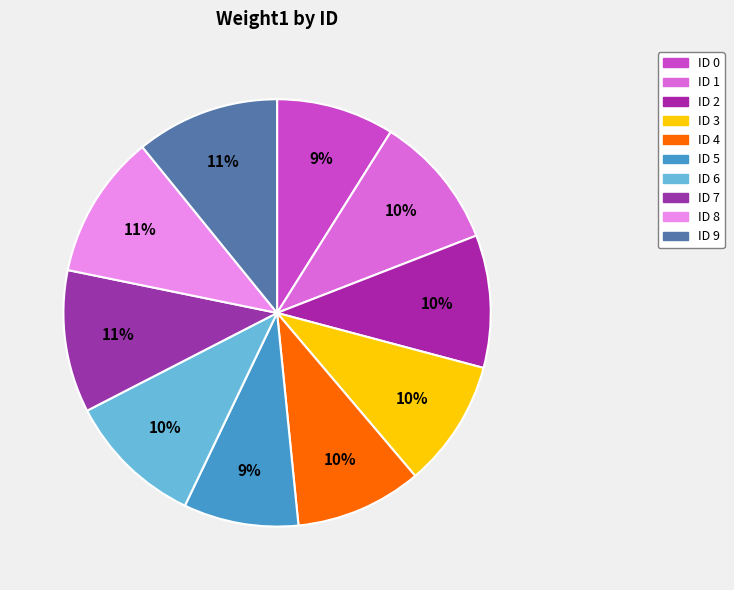

What percentage is NOT represented by ID 8?

89.1%